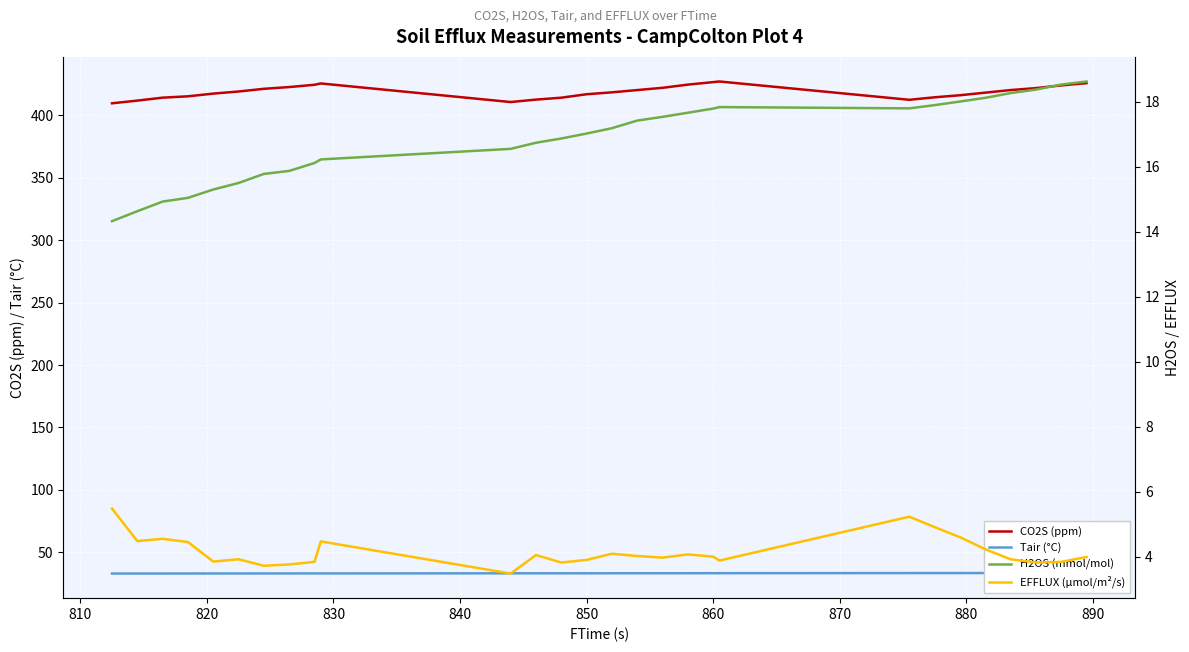

What is the minimum value shown in the chart?

3.5